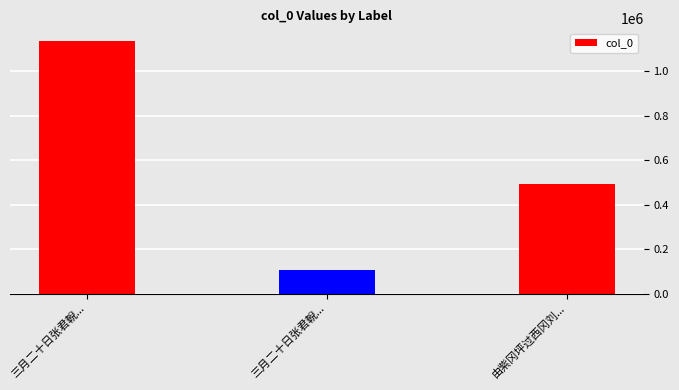

At which label is the value closest to 621079?

由紫冈坪过西冈刘氏山居忆往年同庐陵王如川避地于此今十六年矣抚念存没怆然兴怀